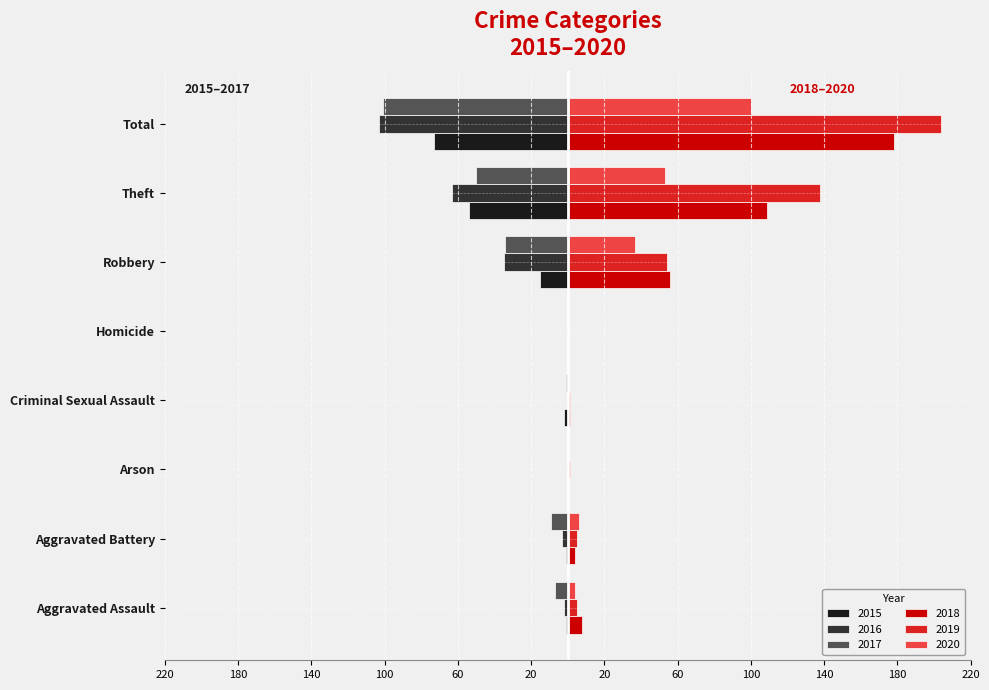

Is it true that 2017 equals 50 at Homicide?

False